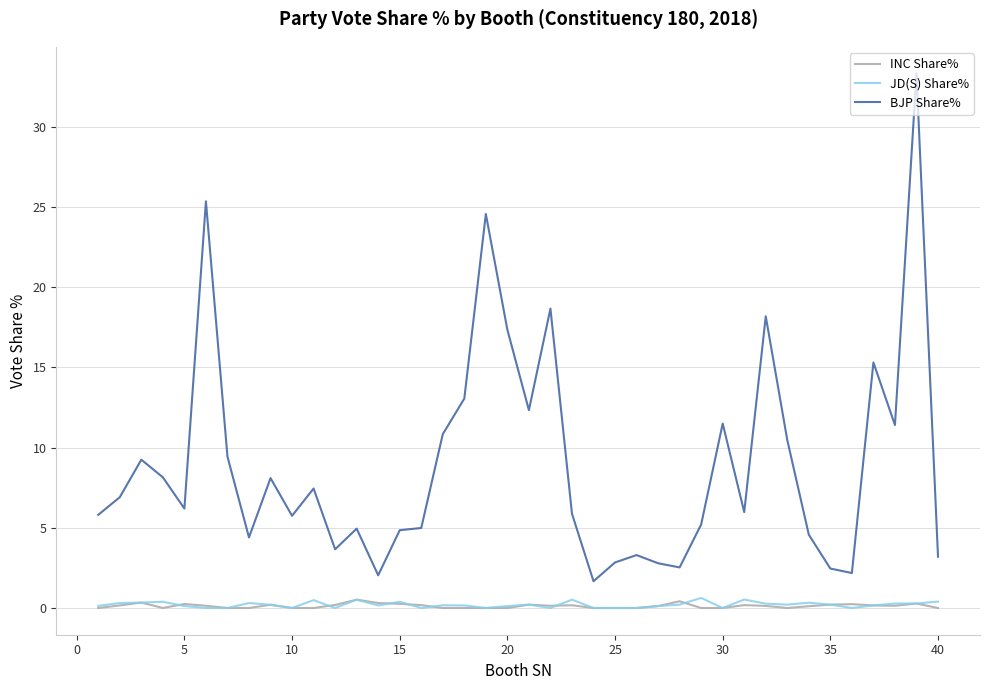

True or false: JD(S) Share% and BJP Share% intersect in this chart.

False